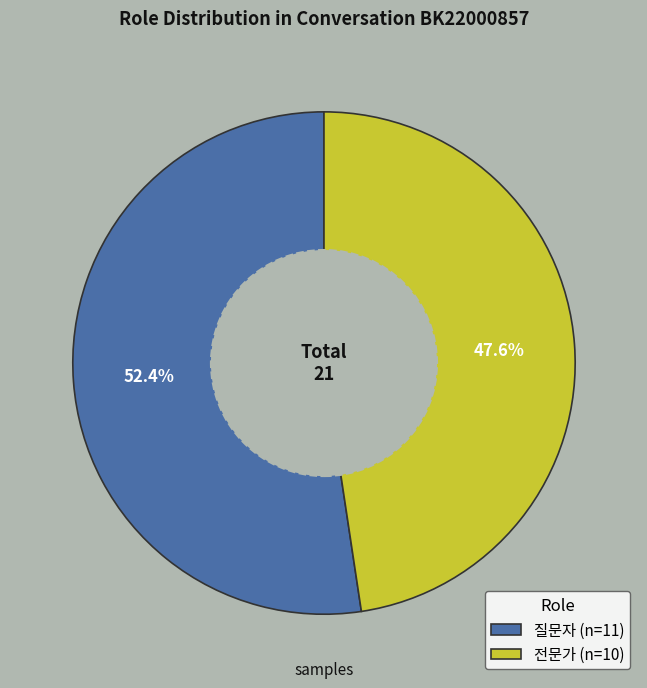

Which category accounts for the majority?

질문자